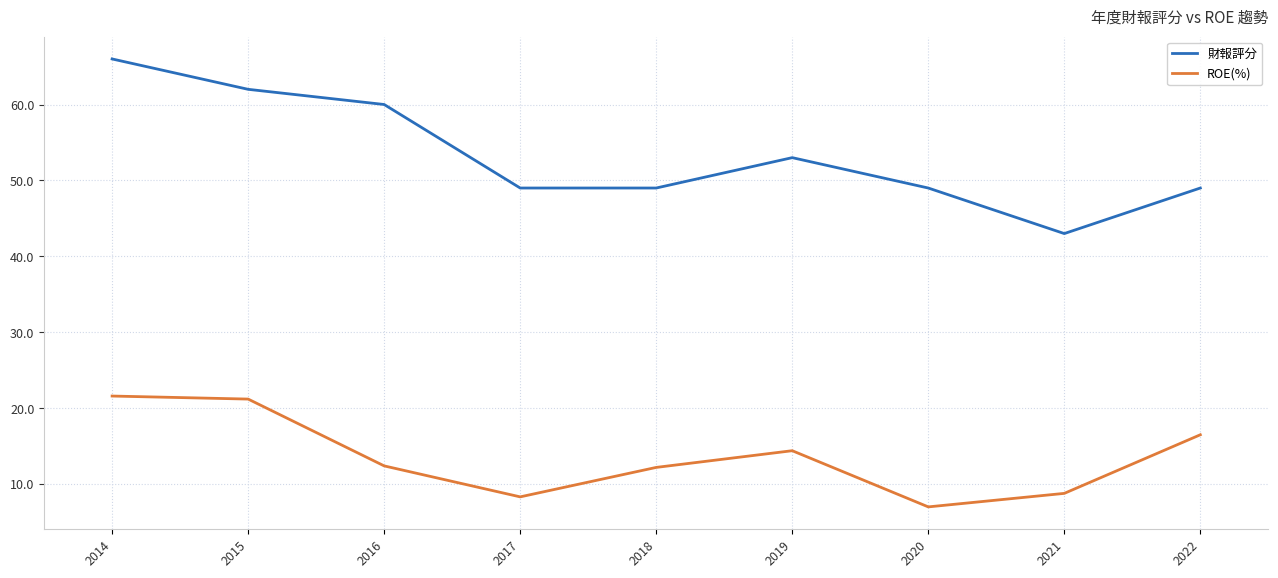

True or false: 財報評分 and ROE(%) cross at least once.

False